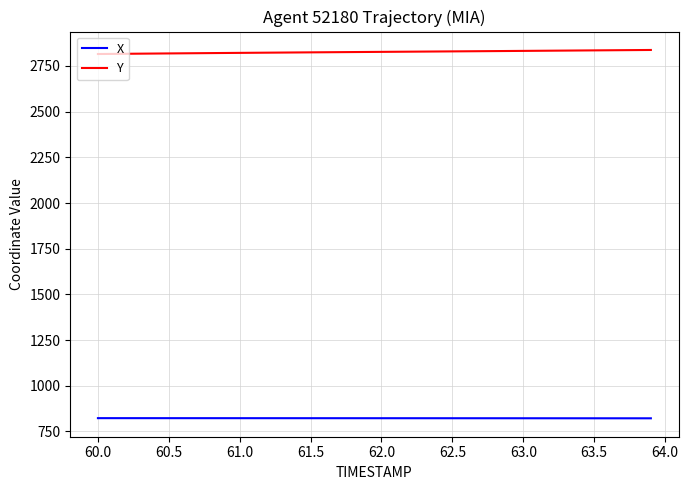

Rank the series by their average value, from highest to lowest.

Y, X